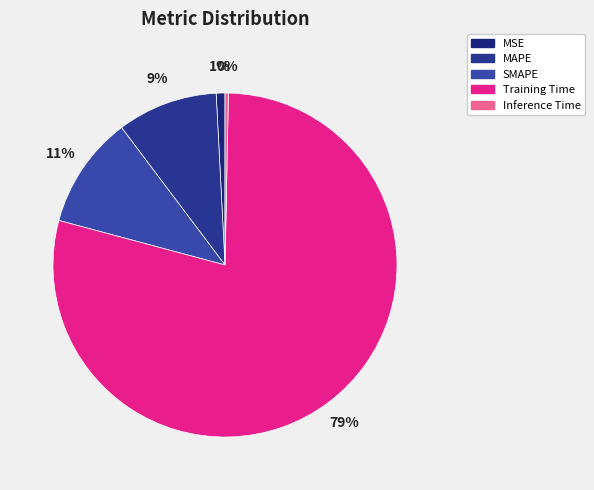

Count the number of slices in the pie.

5